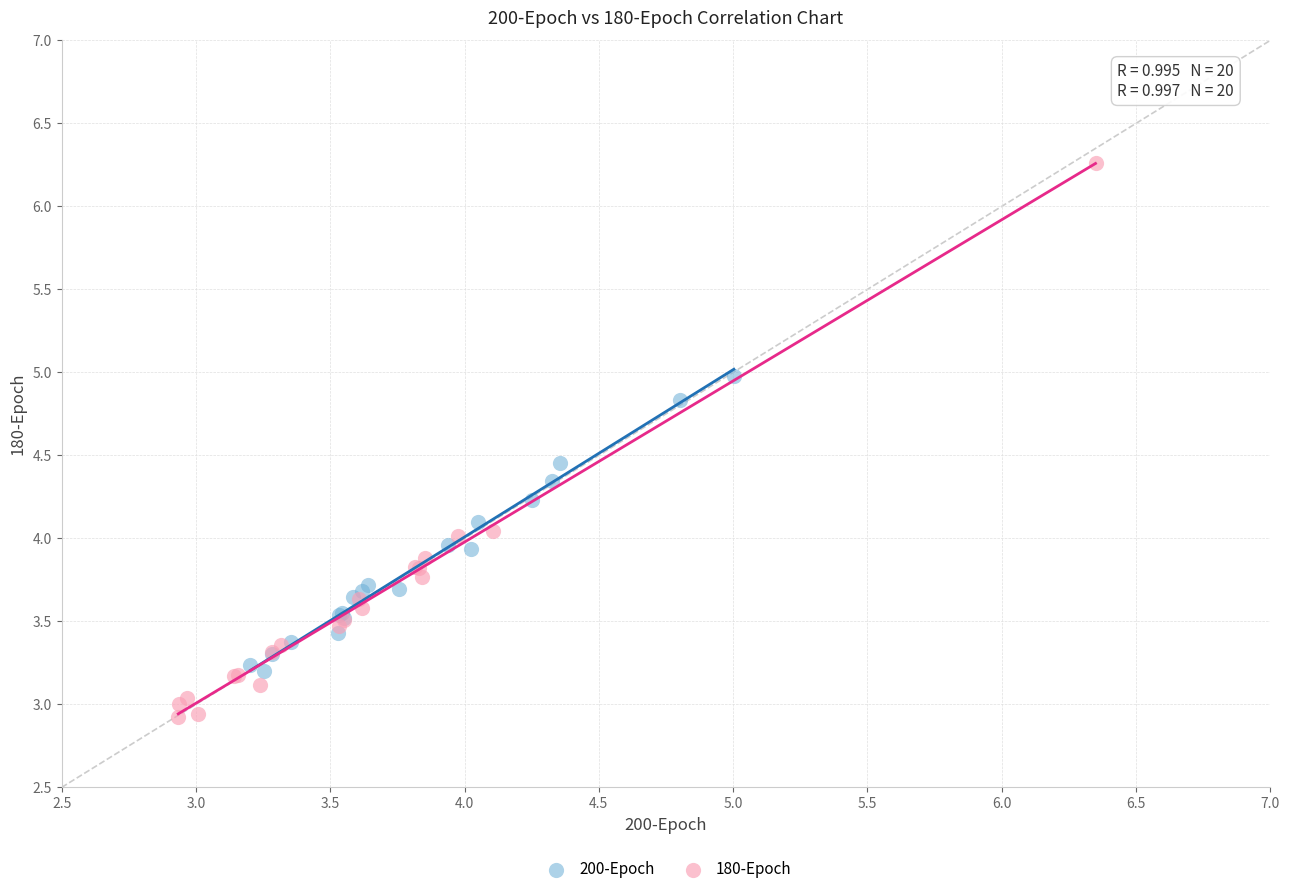

Which series contains the lowest Y value?

180-Epoch